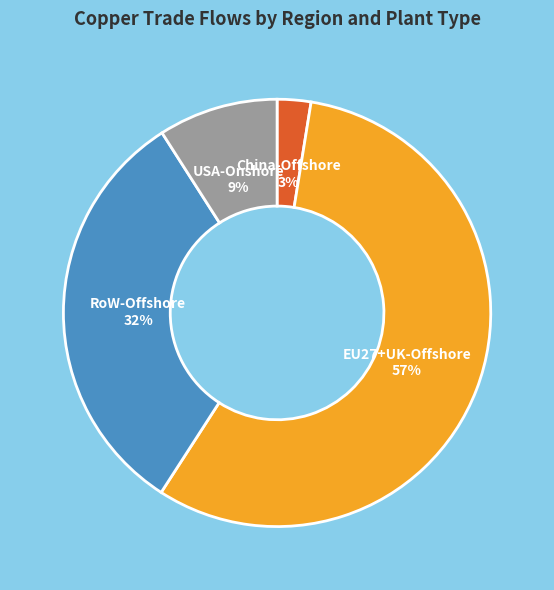

Does any single category account for the majority?

Yes